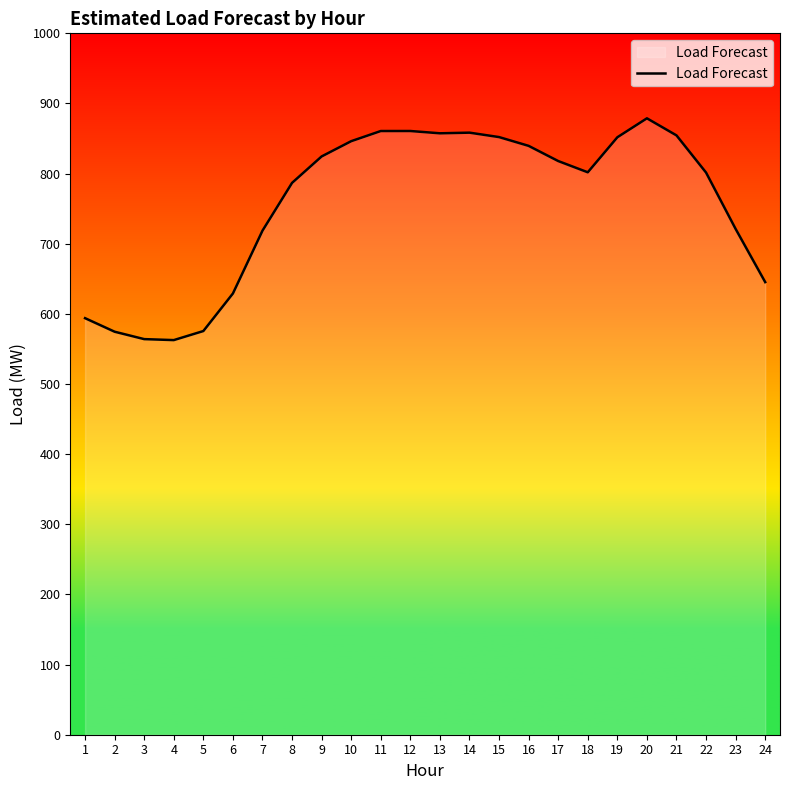

What is the ratio of the value at 14 to the value at 23?

1.2